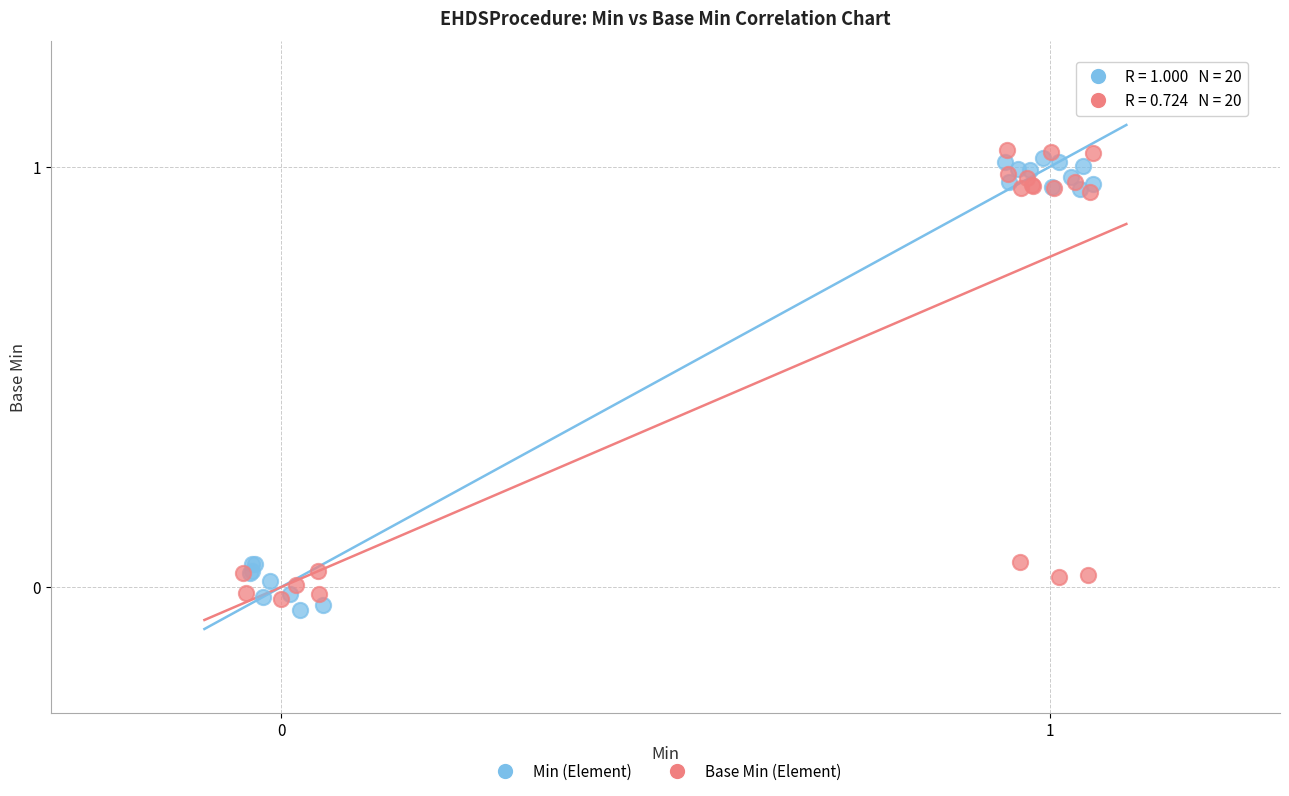

Which series contains the highest Y value?

Base Min (Element)